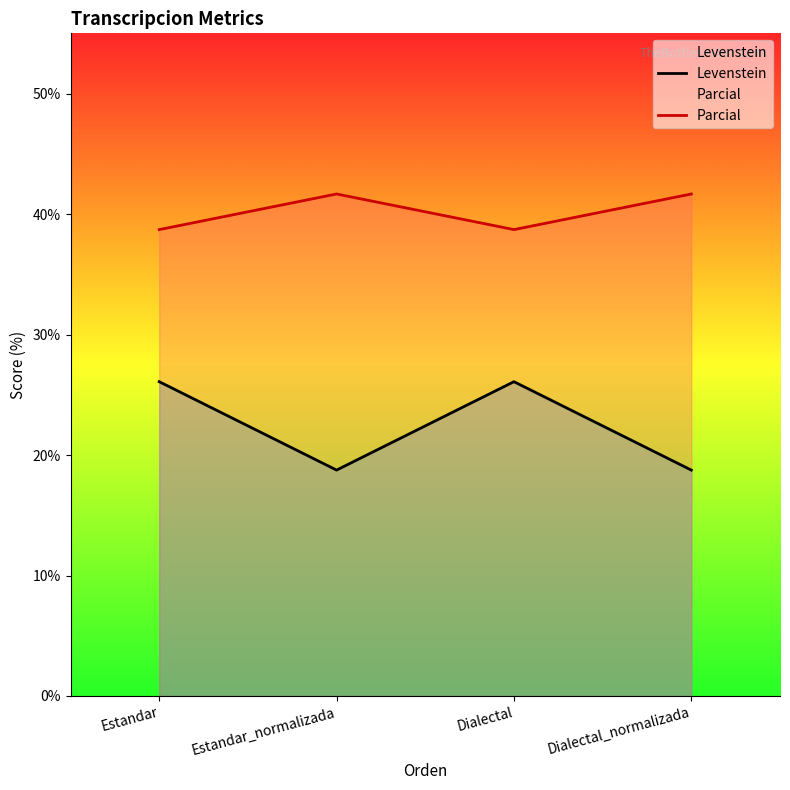

The value of Levenstein at Estandar_normalizada is 29.4. True or false?

False